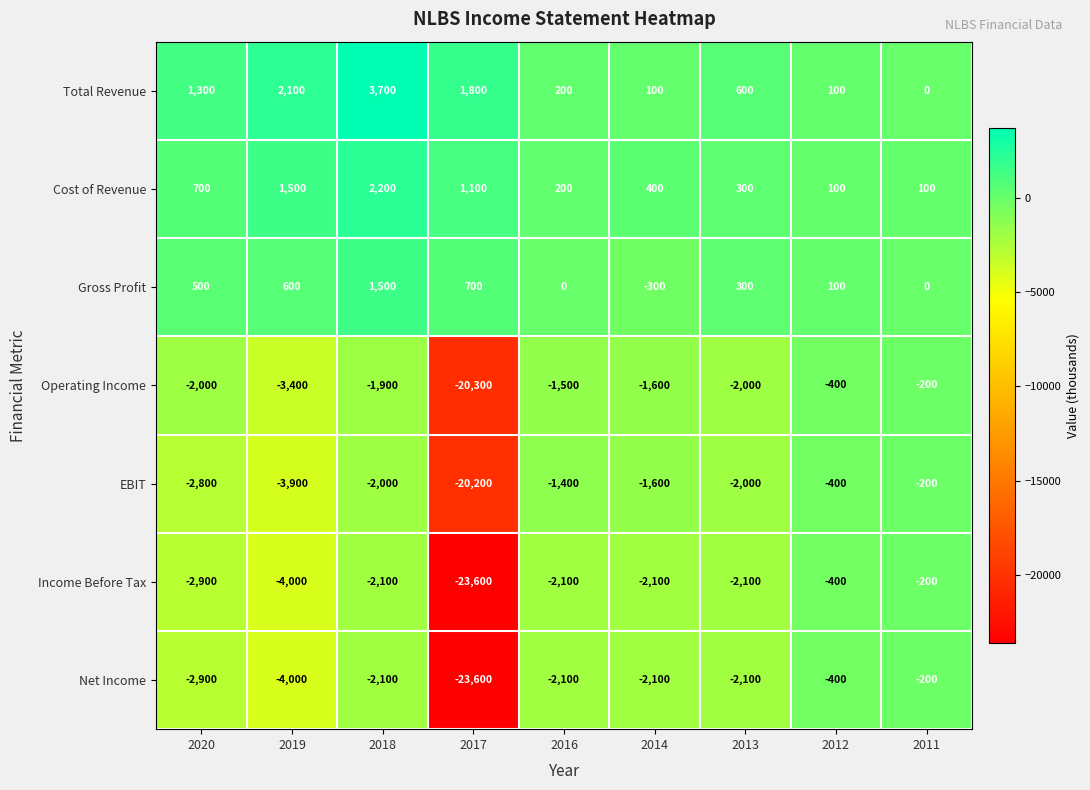

The value of Operating Income at 2013 is -1264. True or false?

False